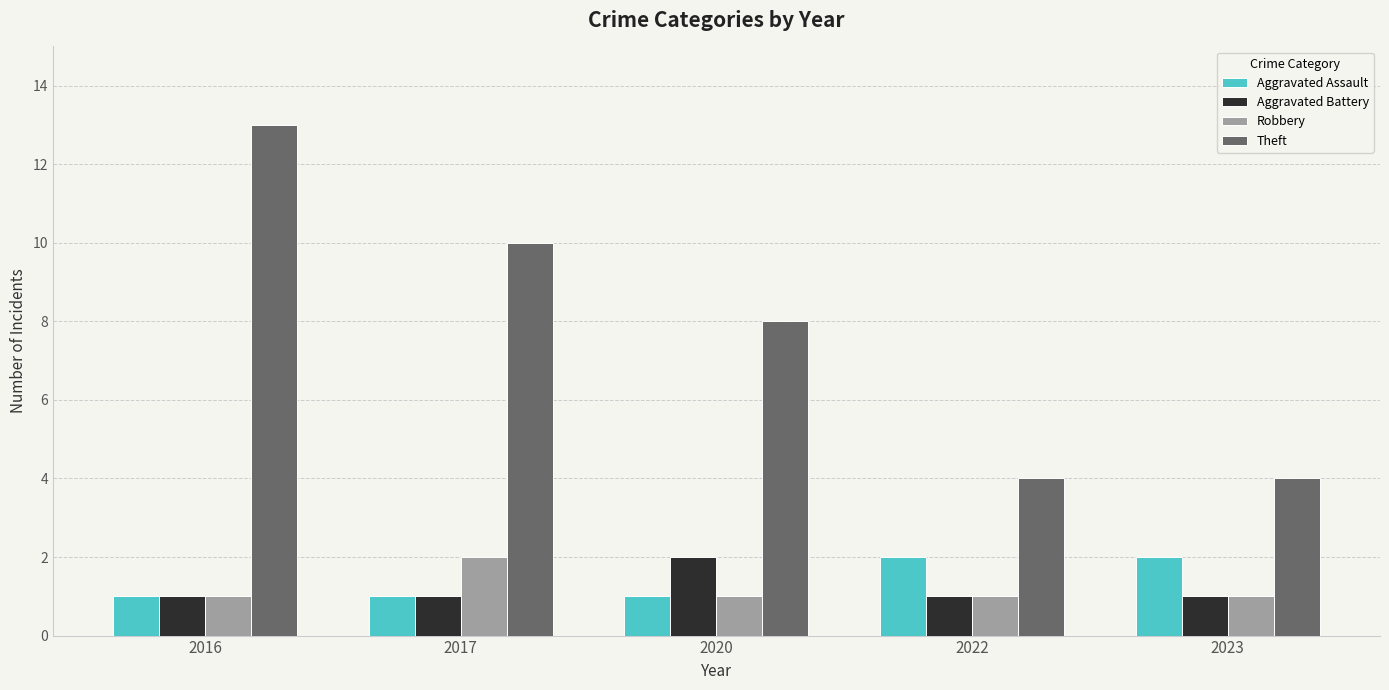

What is the average value of the Aggravated Battery series?

1